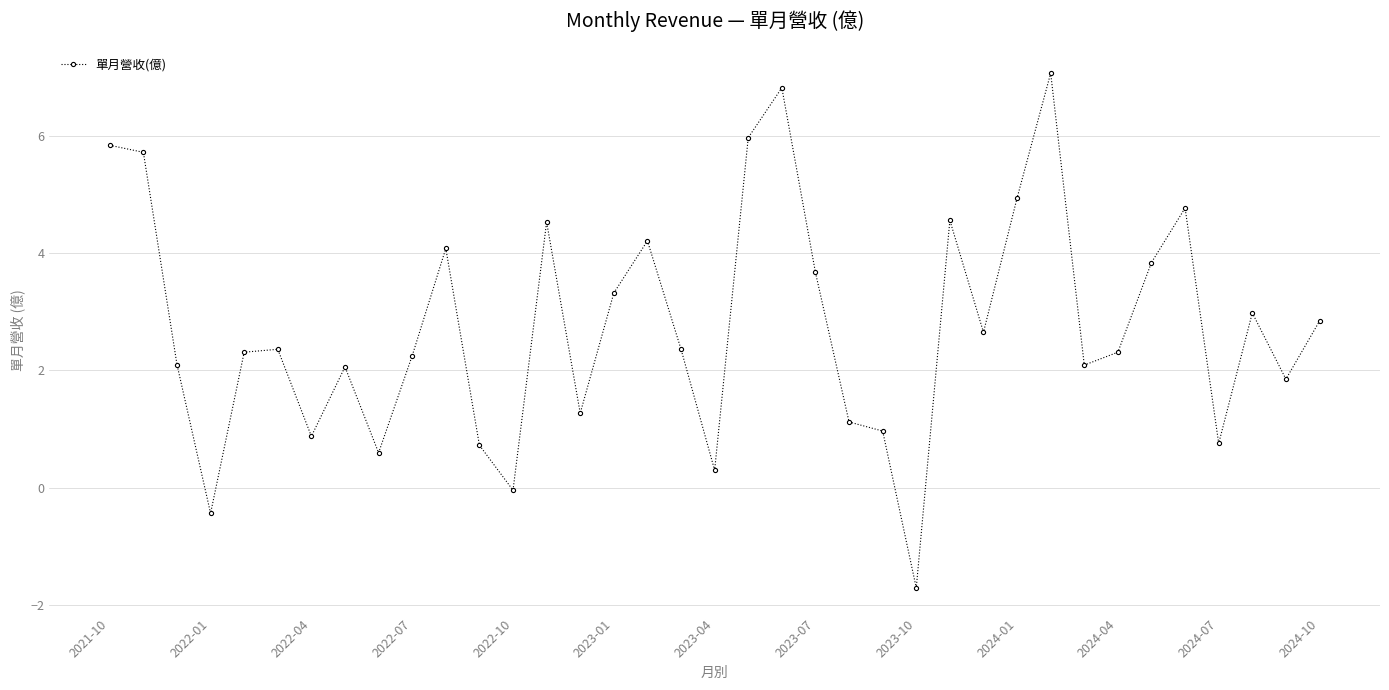

What is the smallest value displayed?

-1.7